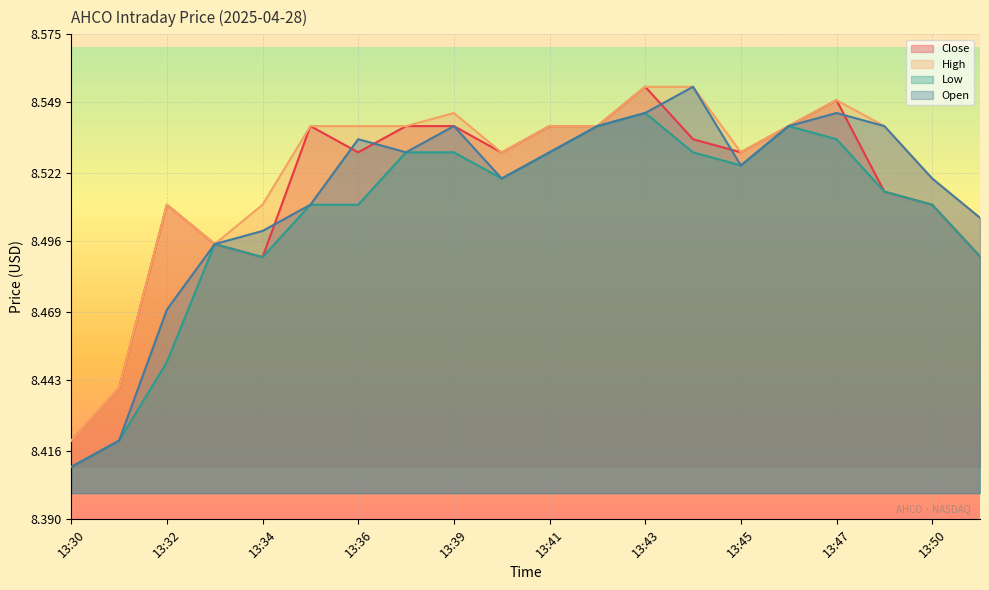

True or false: Open has more than 2 interior local peaks.

True